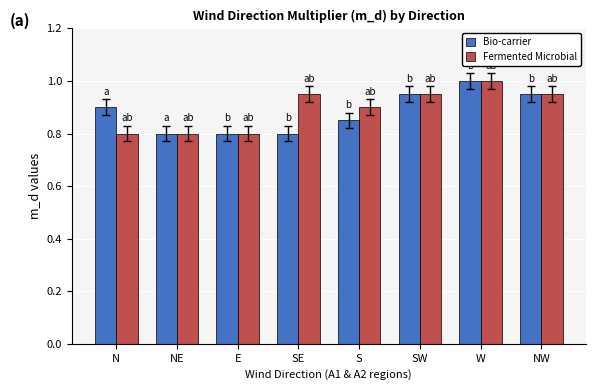

At how many categories does at least one series exceed 0?

8